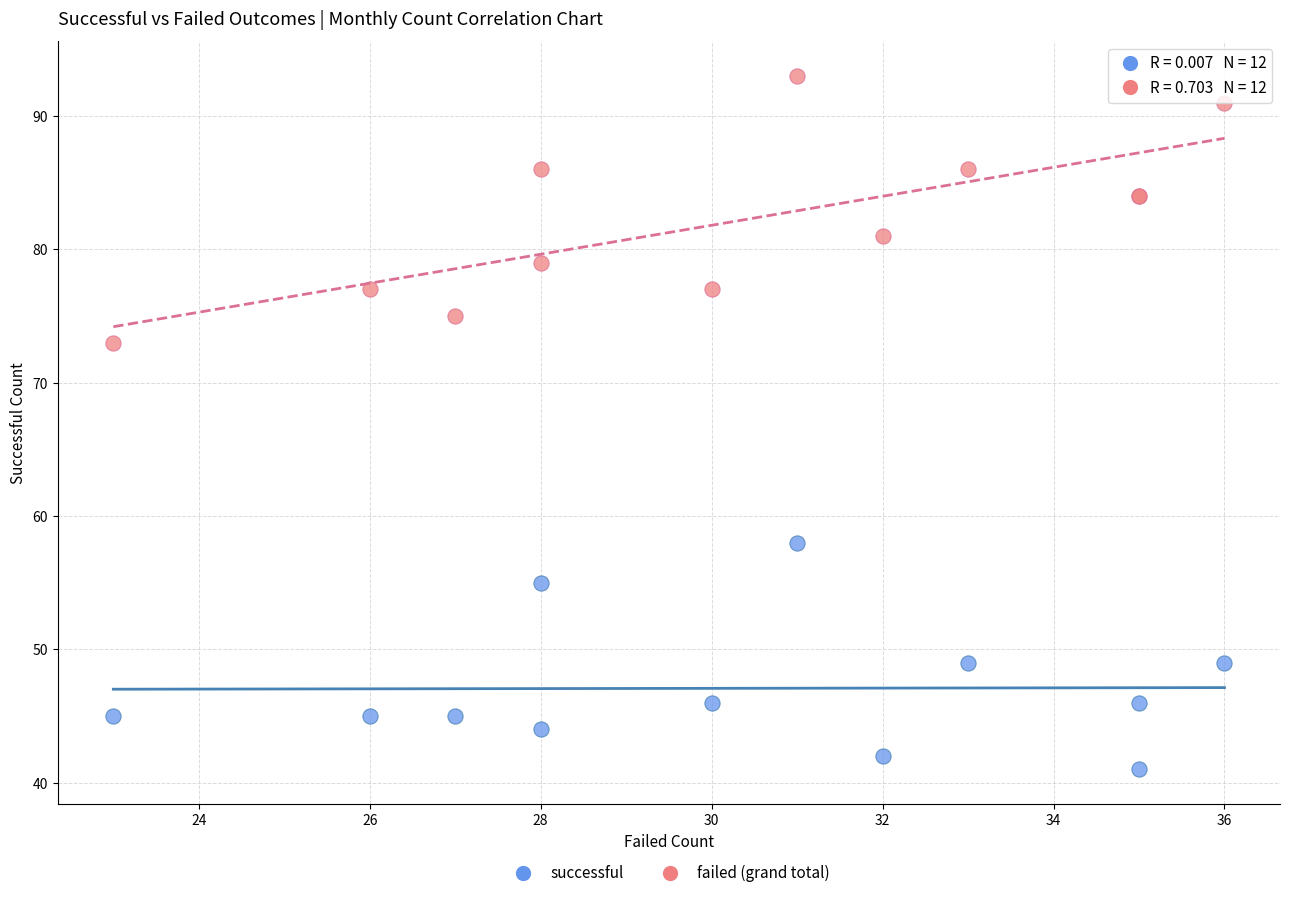

Across all series, what Y value is closest to 67?

73